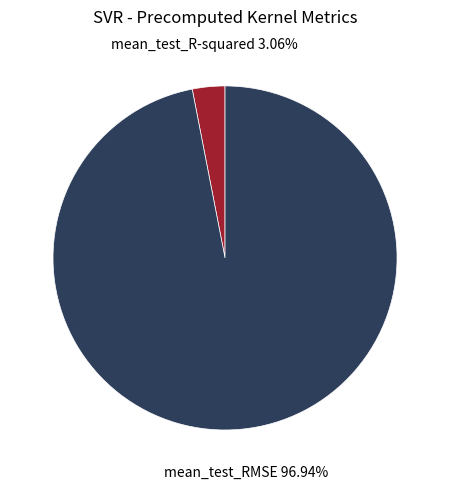

Does any single category account for the majority?

Yes